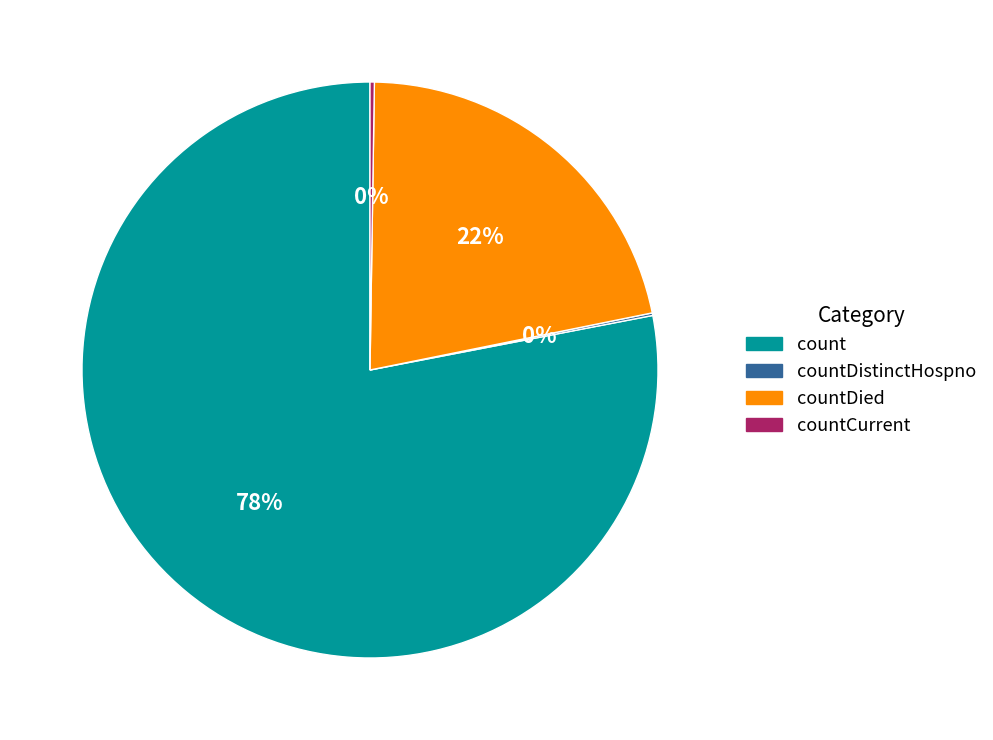

The countDied slice represents 22% of the pie. True or false?

True